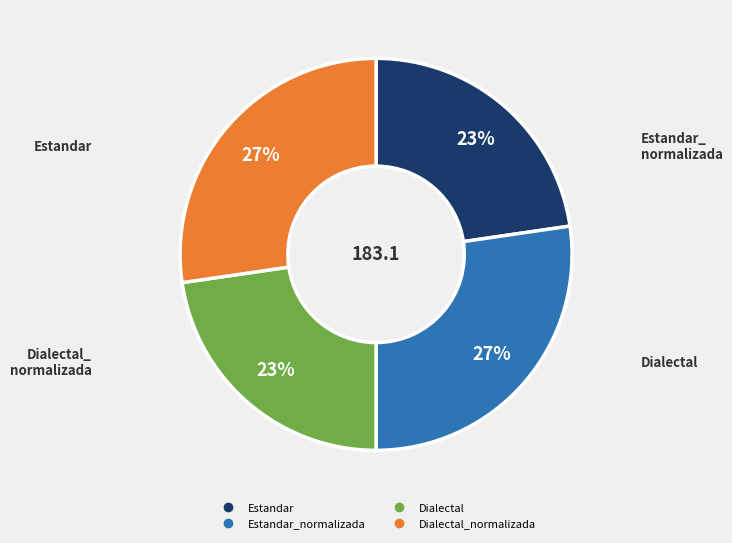

To the nearest percent, what is the average slice percentage?

25%